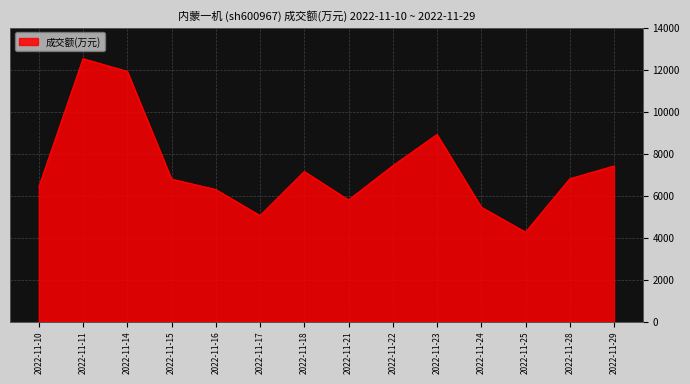

Is it true that the value at 2022-11-14 is 11915?

True